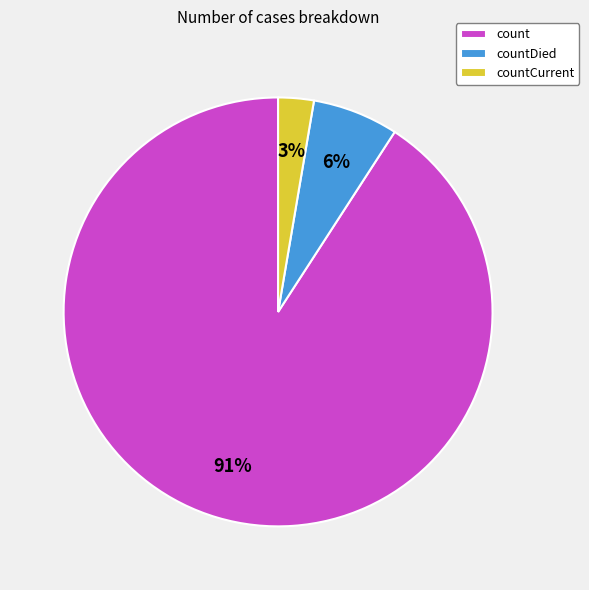

Count the number of slices in the pie.

3